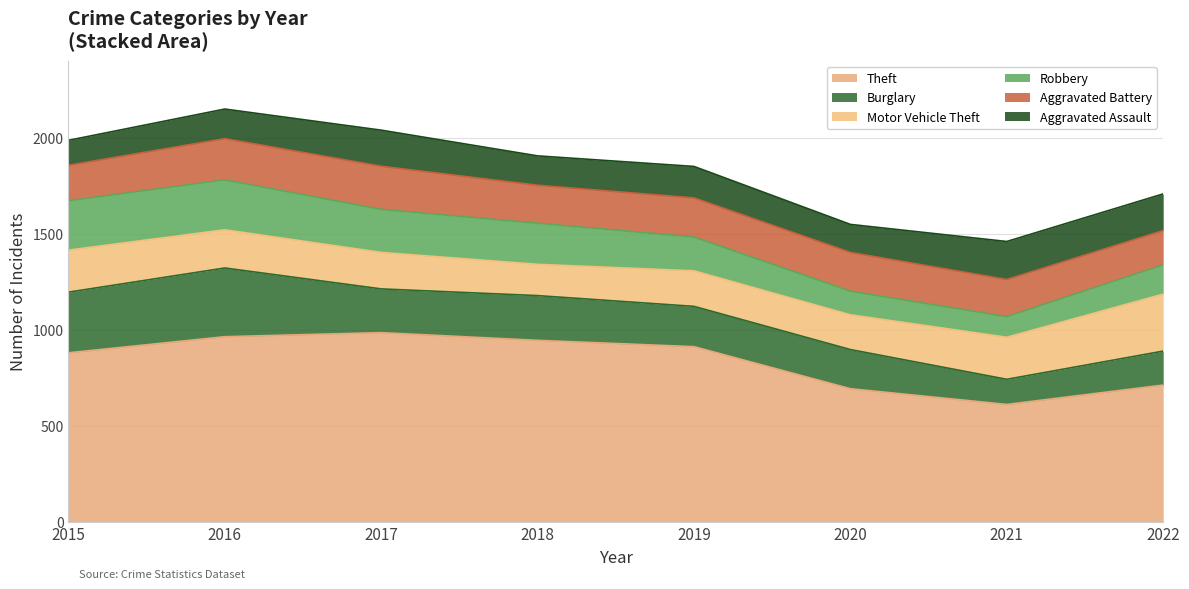

Which series has the largest total across all categories?

Theft